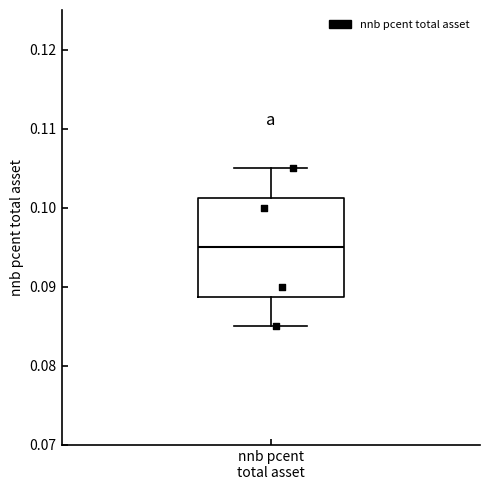

Read this box plot against the y-axis: the position of the median line, the range covered by the box, and the ends of both whiskers. The values are not printed on the chart, so give them approximately, as read against the axis.

median 0.095, box 0.089 to 0.101, whiskers 0.085 to 0.105